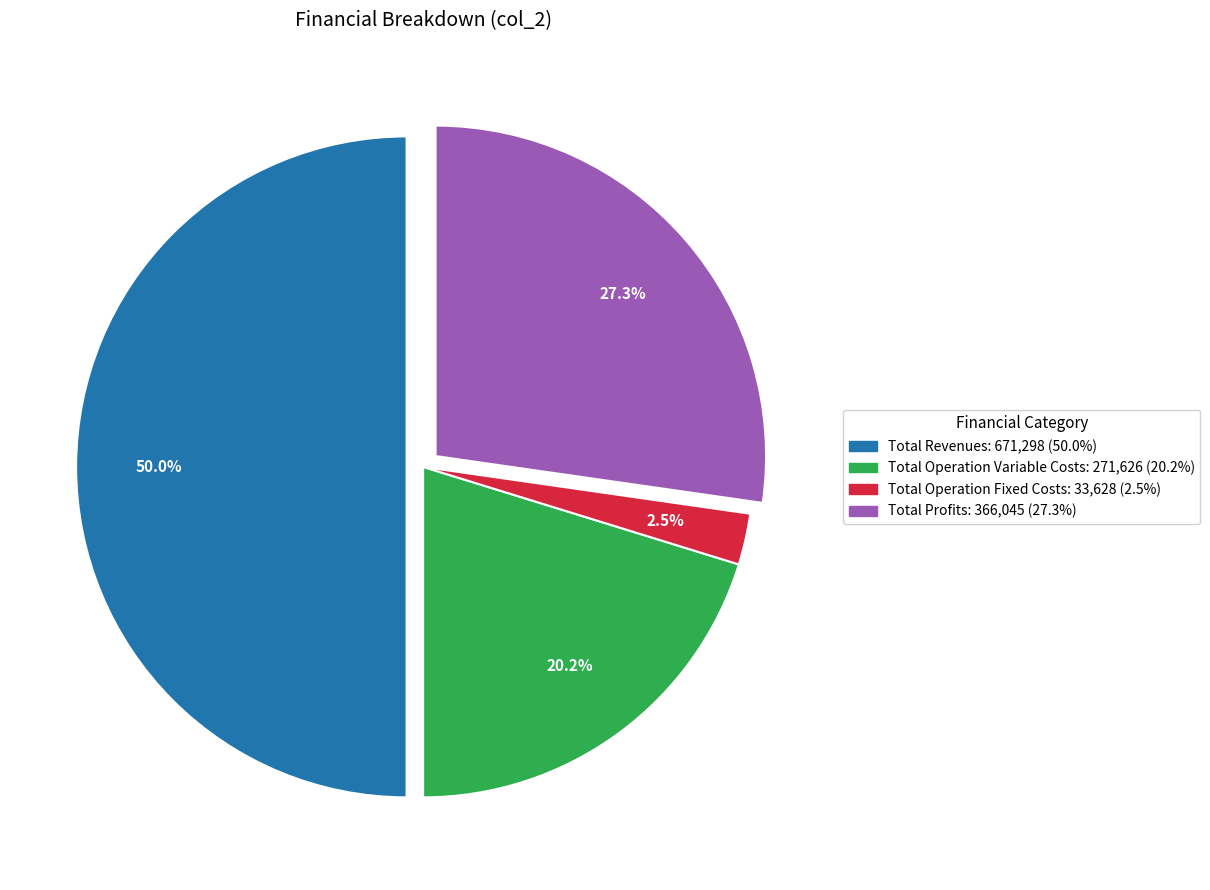

How many segments does this pie chart have?

4